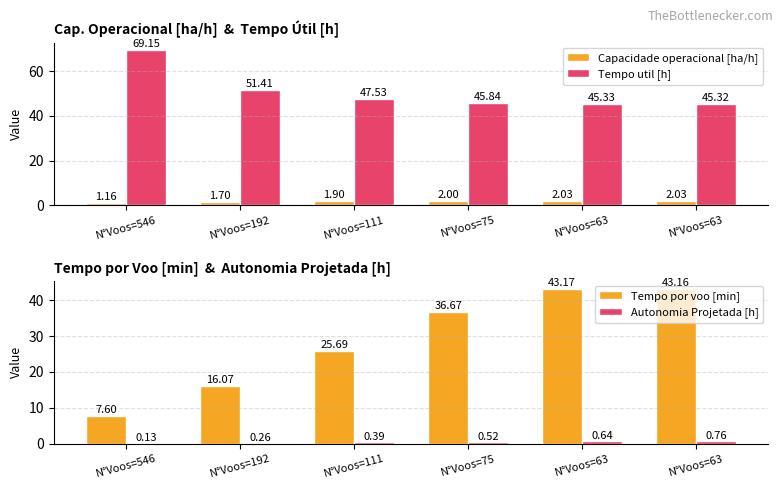

What is the difference between the highest and lowest values at N°Voos=111?

47.1